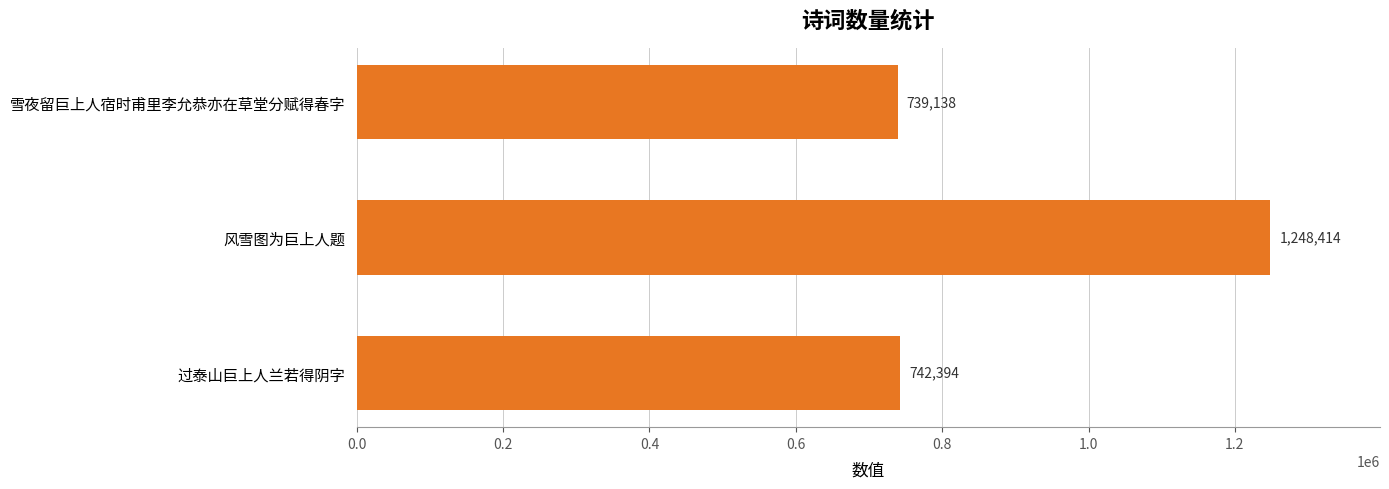

What position from the bottom is 雪夜留巨上人宿时甫里李允恭亦在草堂分赋得春字?

3